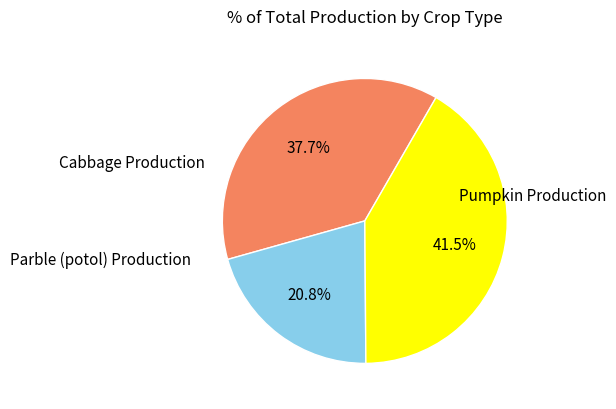

To the nearest percent, what is the average slice percentage?

33%